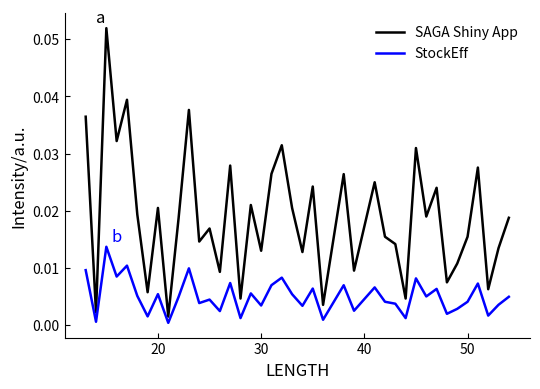

Which series has the largest total across all categories?

SAGA Shiny App